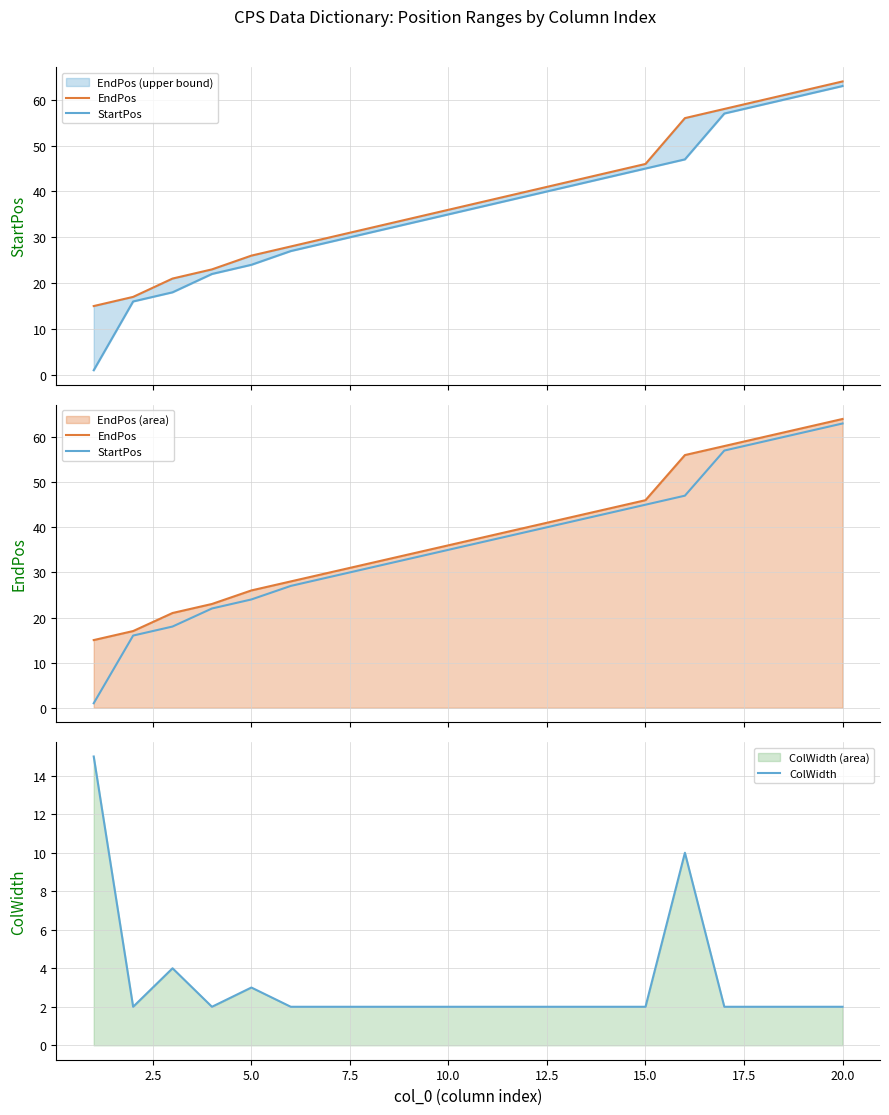

What is the sum of all EndPos values?

772